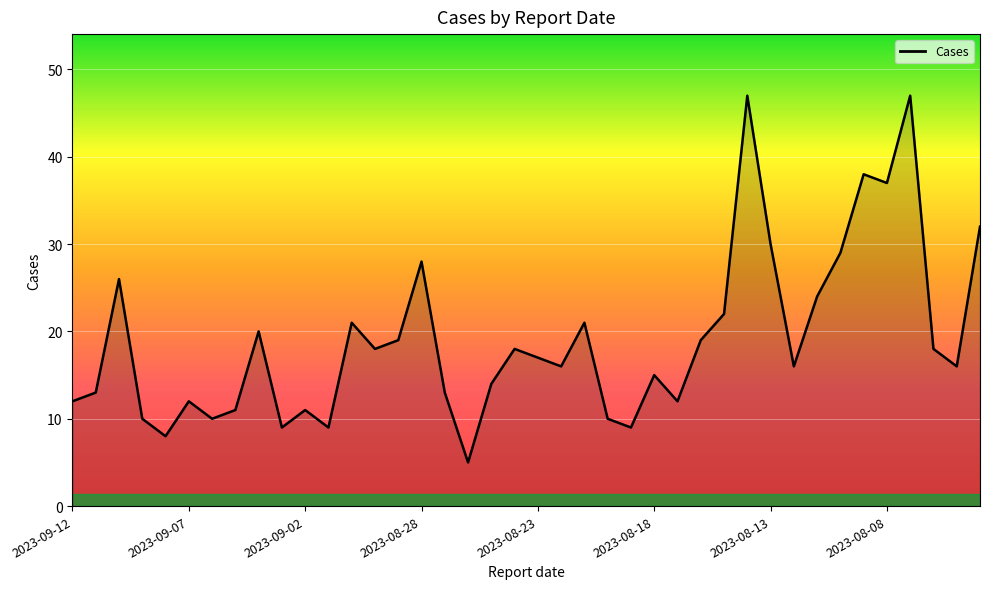

True or false: the data has more than 1 interior local peaks.

True